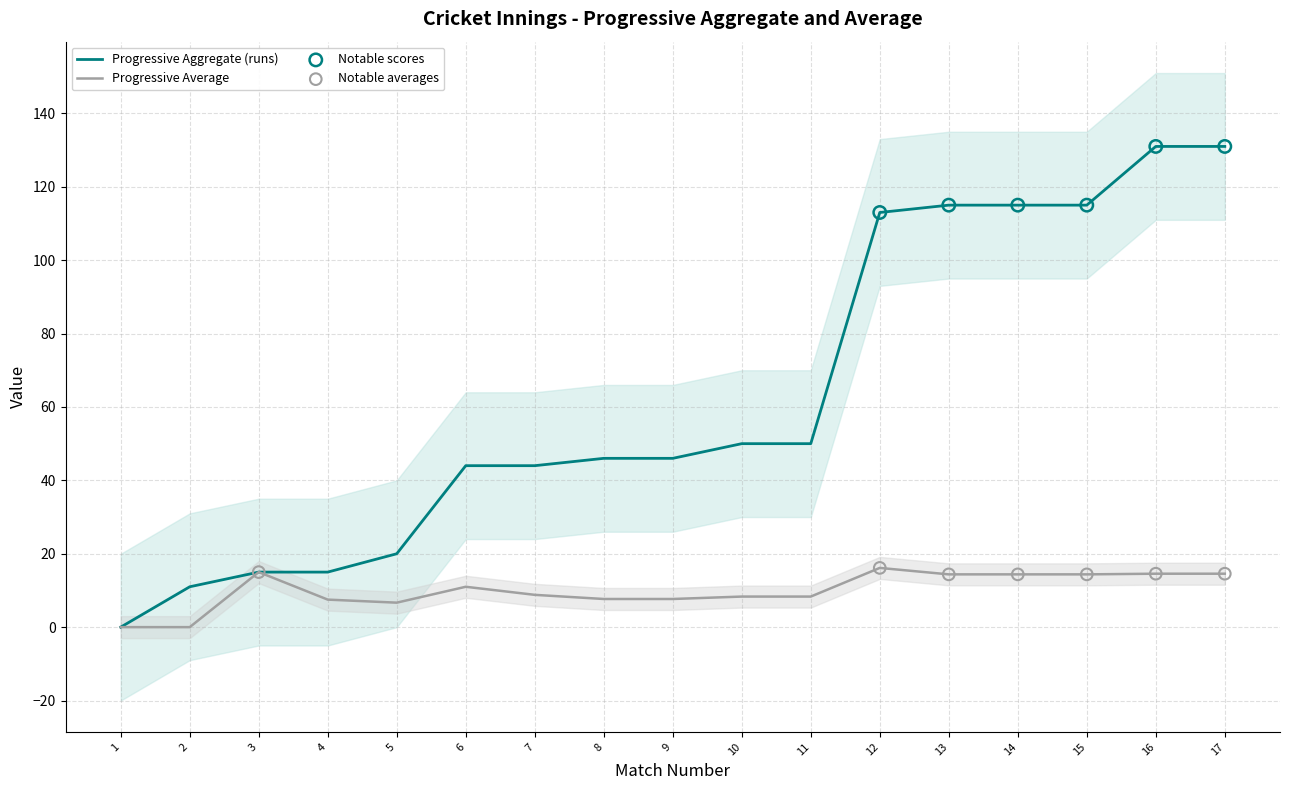

At how many categories does at least one series exceed 33?

12